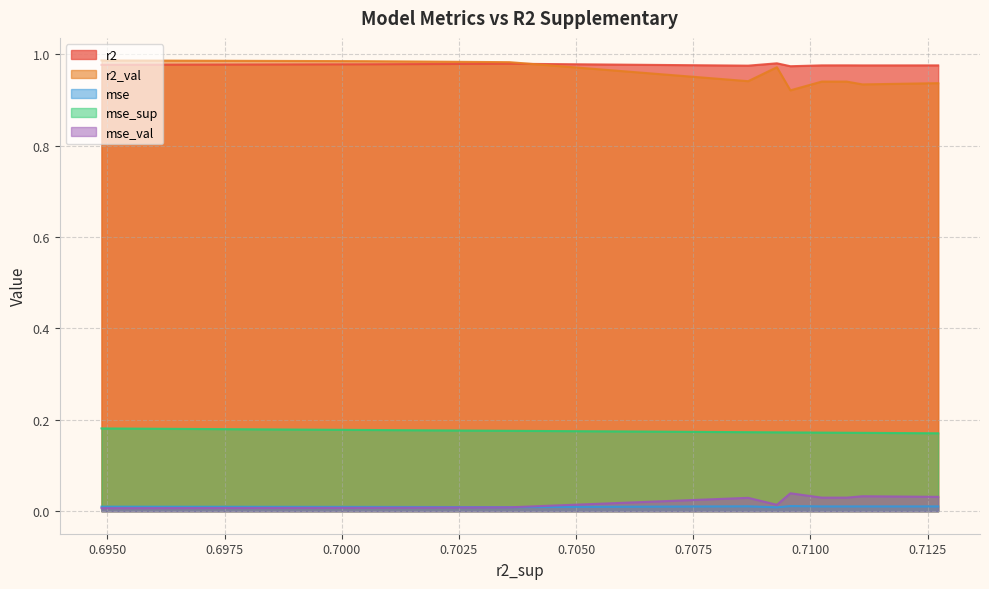

Is the value of r2_val at model_4_5_5 greater than the value of mse at model_4_5_7?

Yes